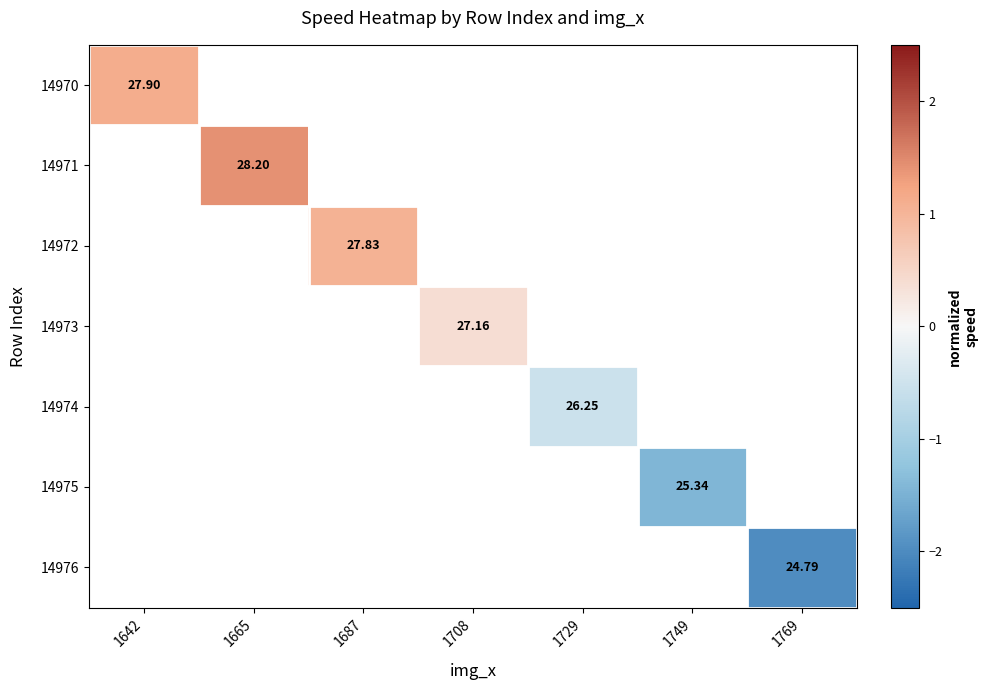

At how many categories does at least one series exceed 0?

4